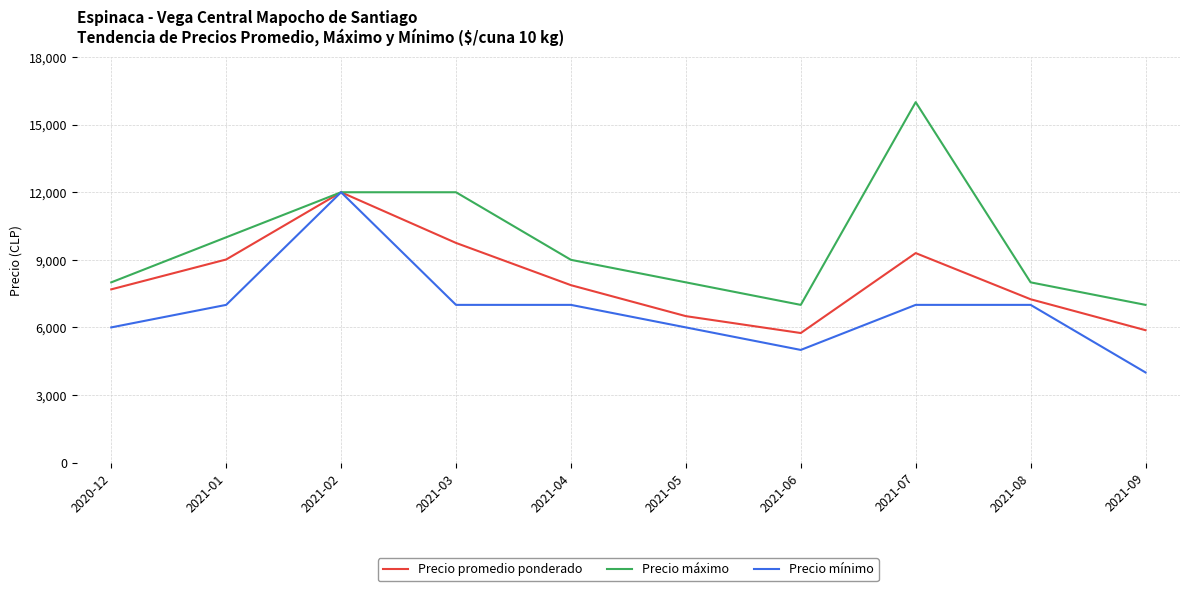

How many lines are shown in the chart?

3